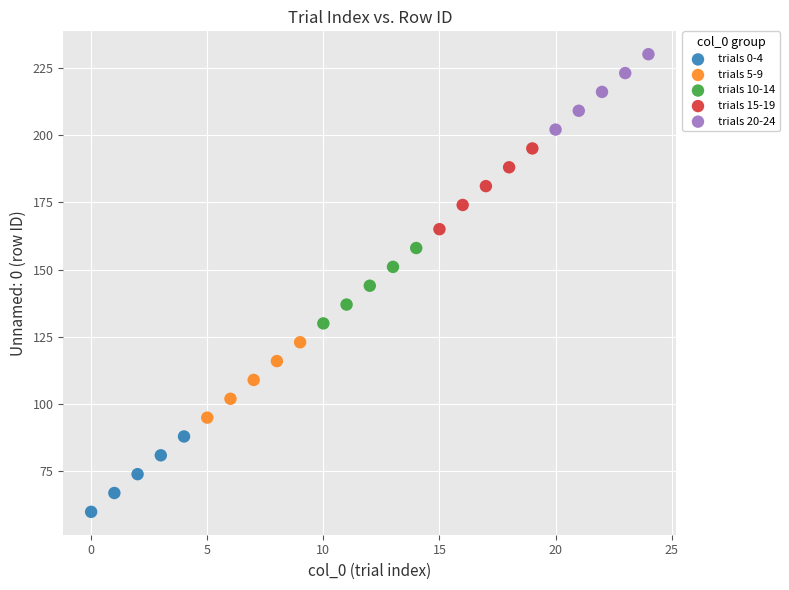

Which series contains the lowest Y value?

trials 0-4